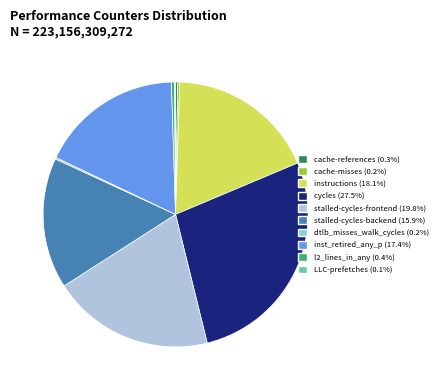

Does any single category account for the majority?

No